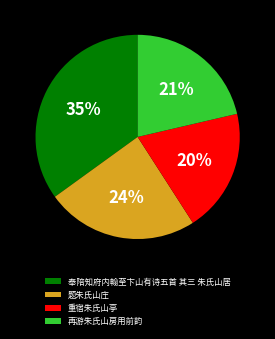

Is there any slice that represents more than half of the pie?

No